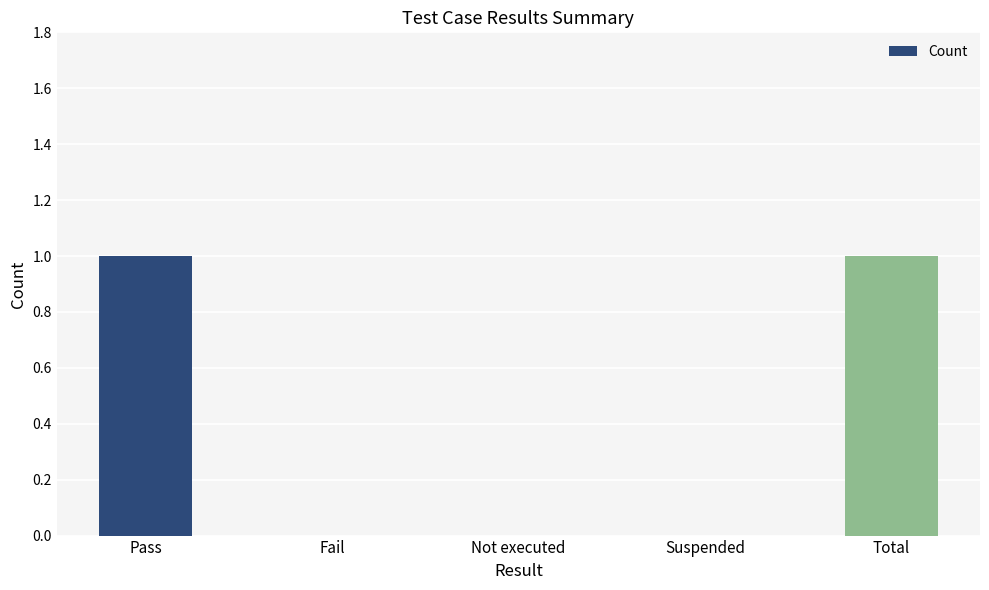

How many values are between 0 and 1?

5